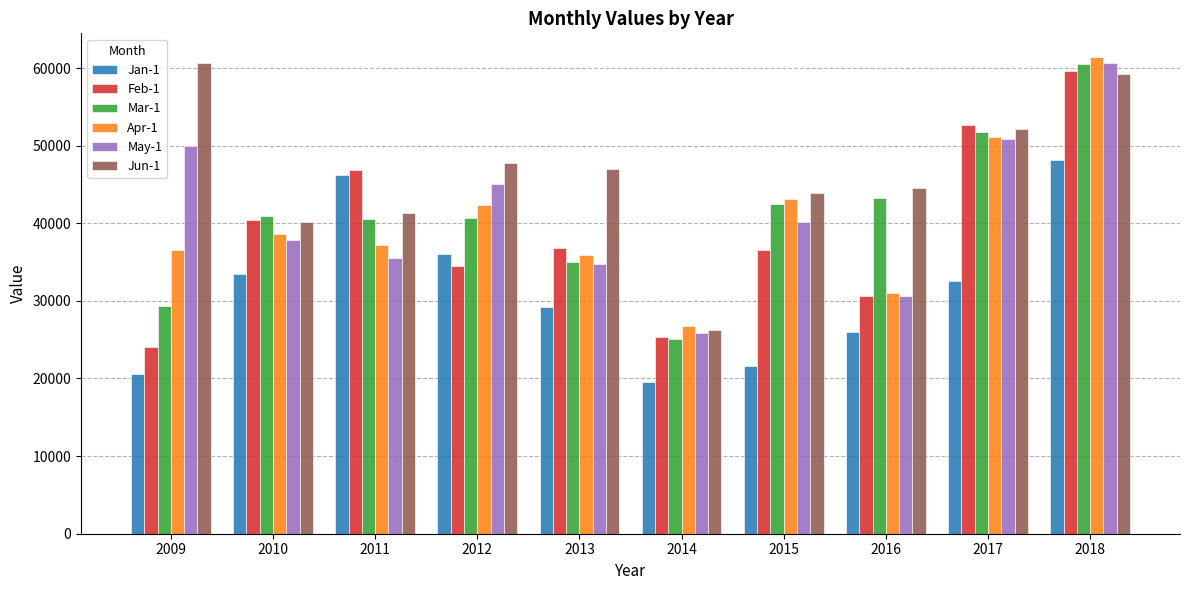

Rank the series at 2011 from highest to lowest value.

Feb-1, Jan-1, Jun-1, Mar-1, Apr-1, May-1